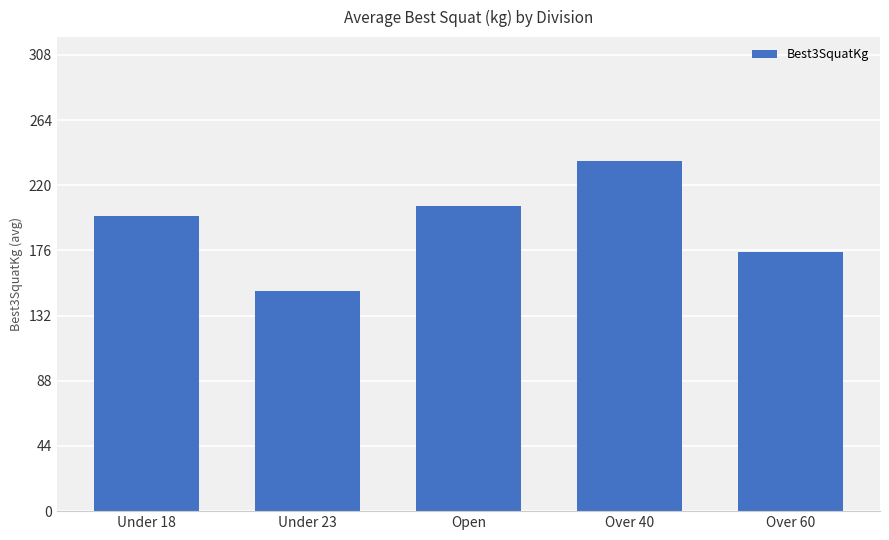

What is the smallest value displayed?

148.8